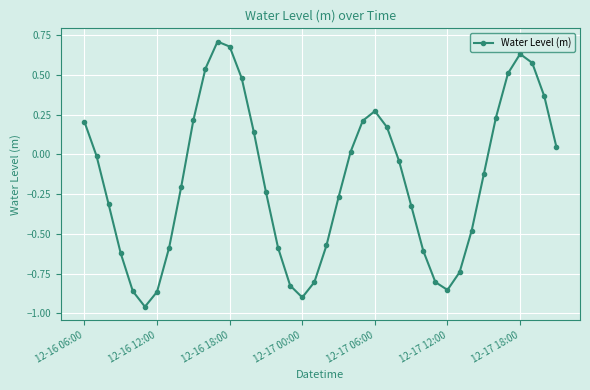

True or false: there are more than 2 points higher than both neighbors.

True